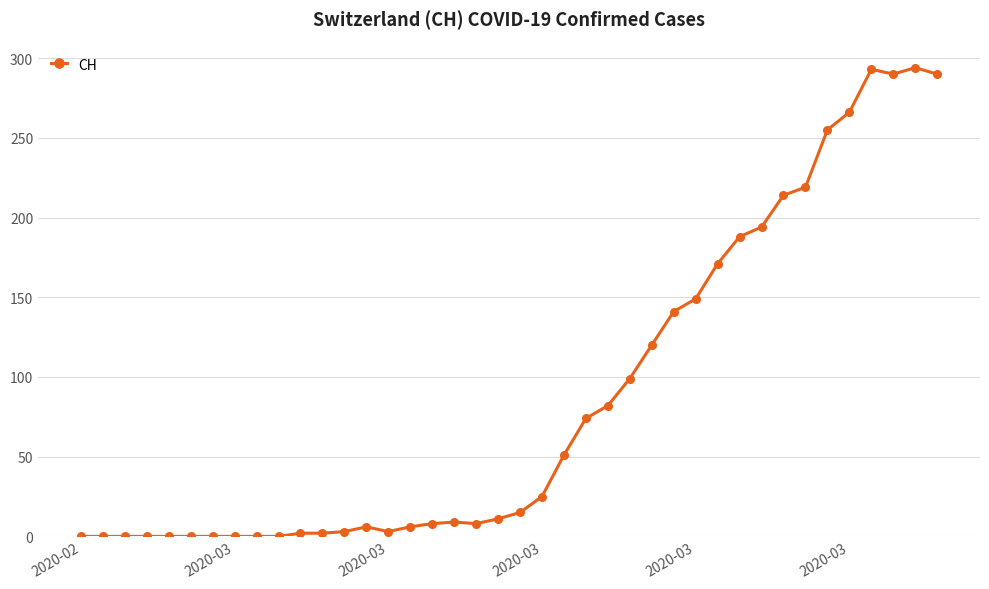

What is the greatest value displayed?

294